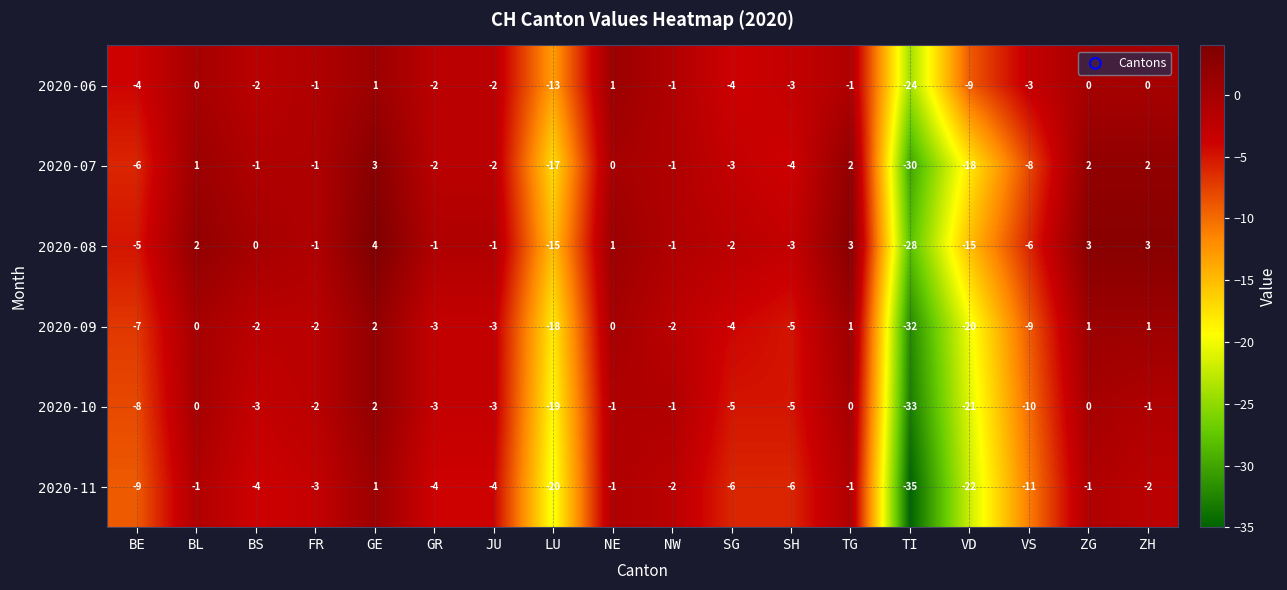

What is the maximum value shown in the chart?

4